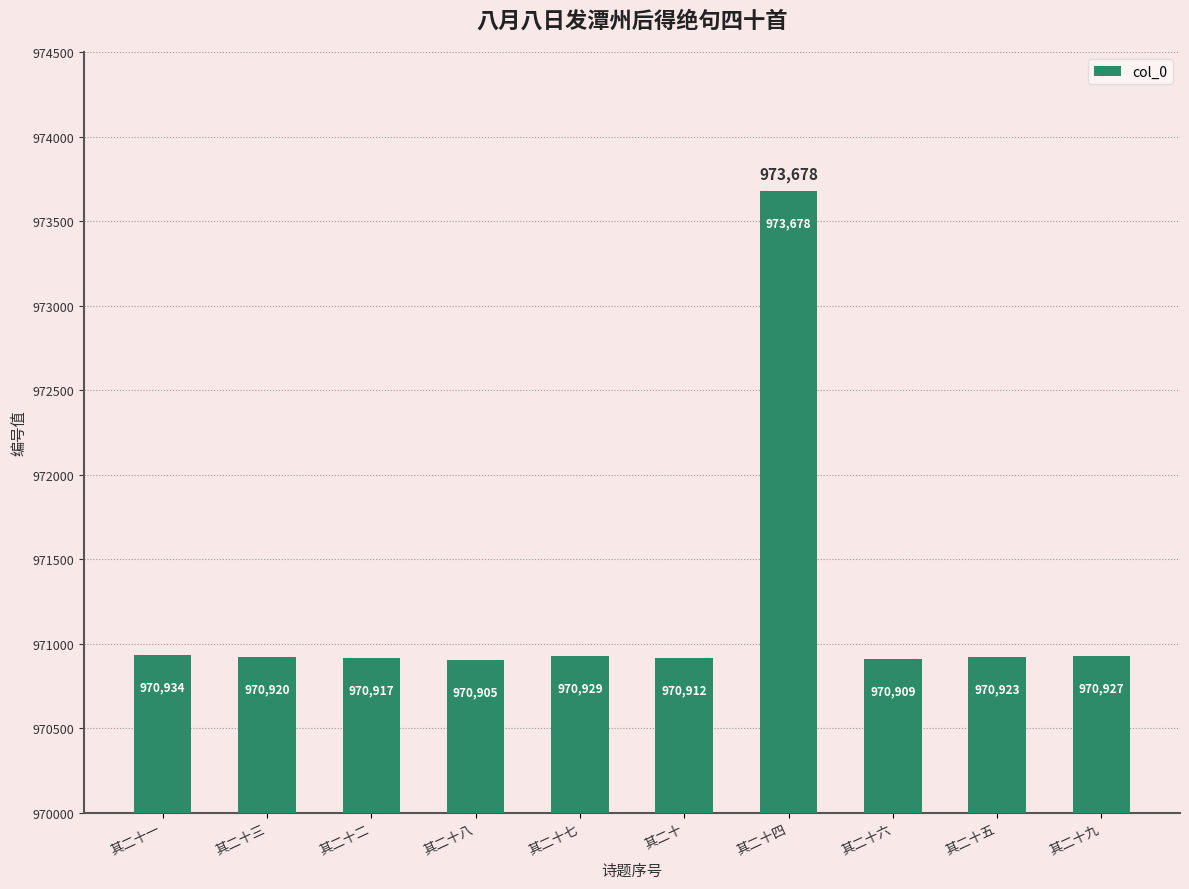

What is the greatest value displayed?

973678